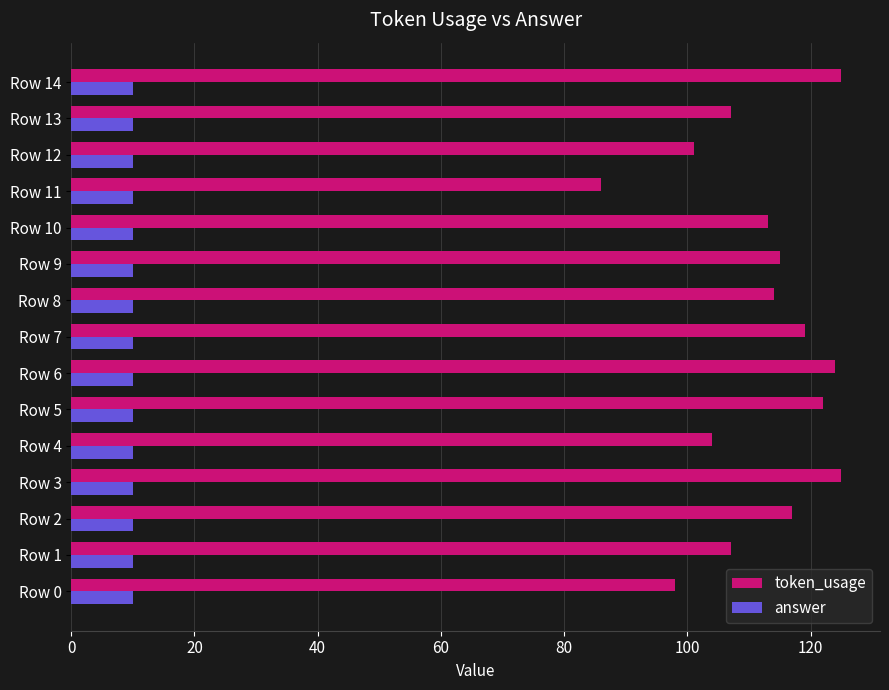

Which series has the largest total across all categories?

token_usage